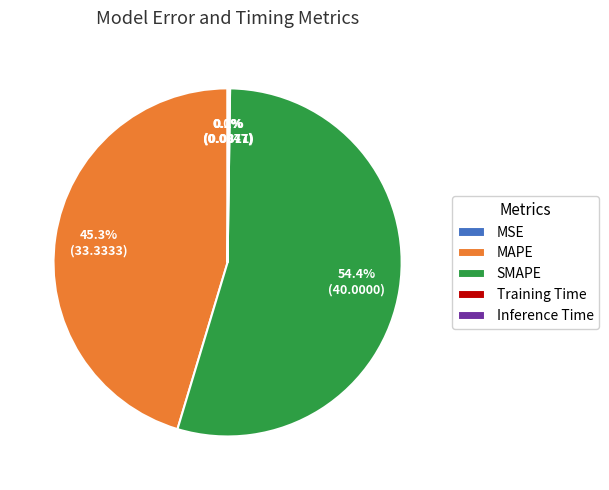

Which slice is the largest?

SMAPE